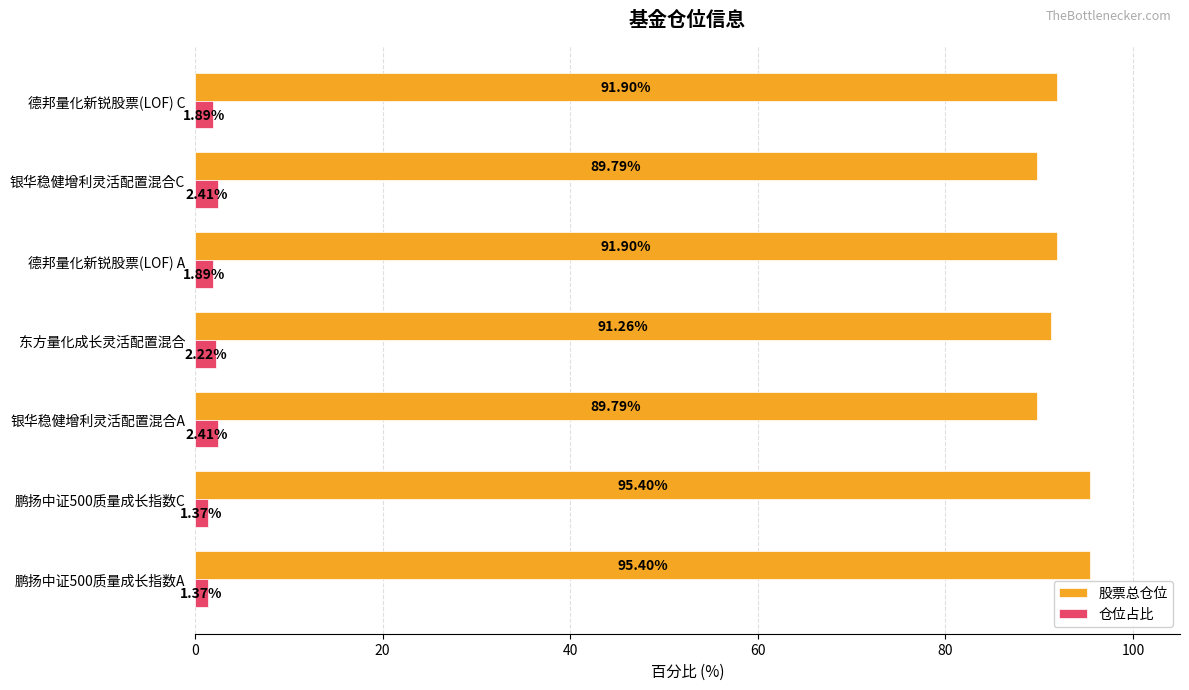

What is the total value across all series at 德邦量化新锐股票(LOF) A?

93.8